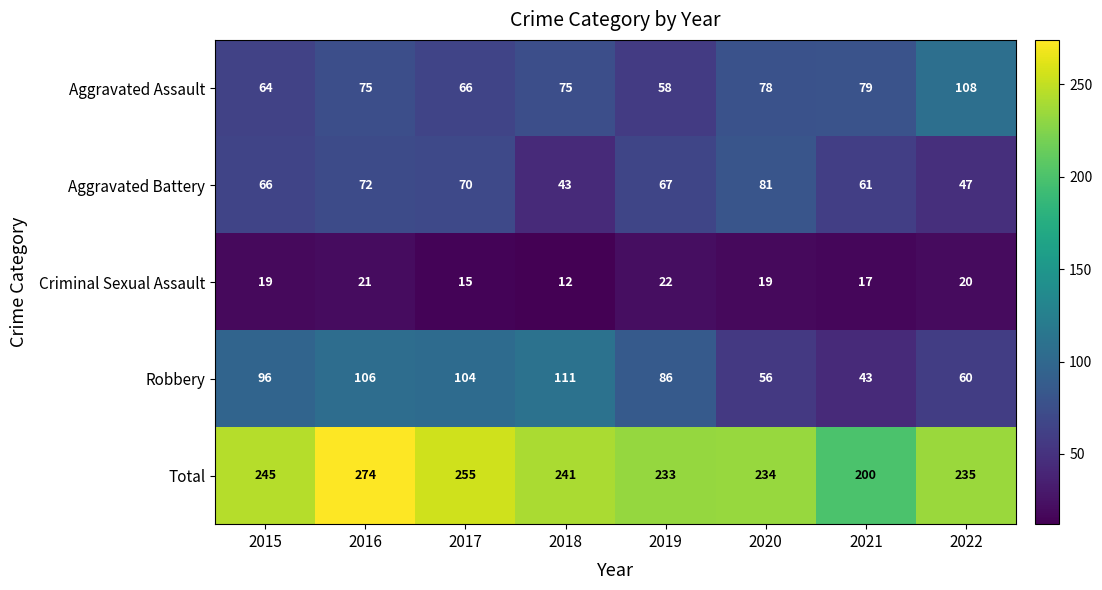

Which category has the lowest value across all series?

2018